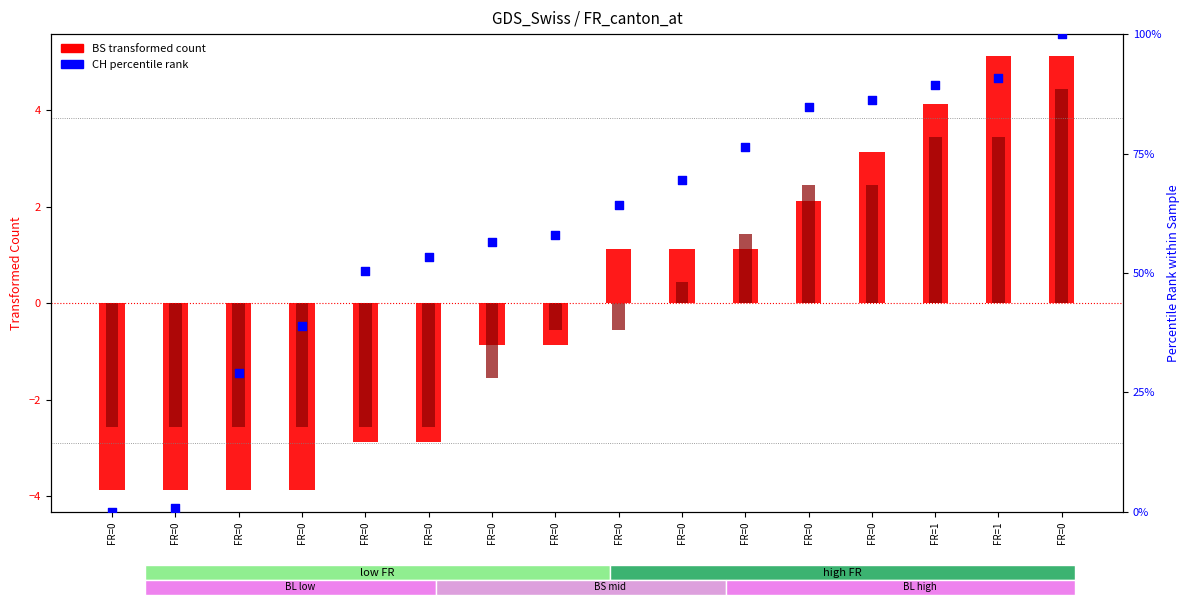

What is the total value across all series at FR=0?

-6.4